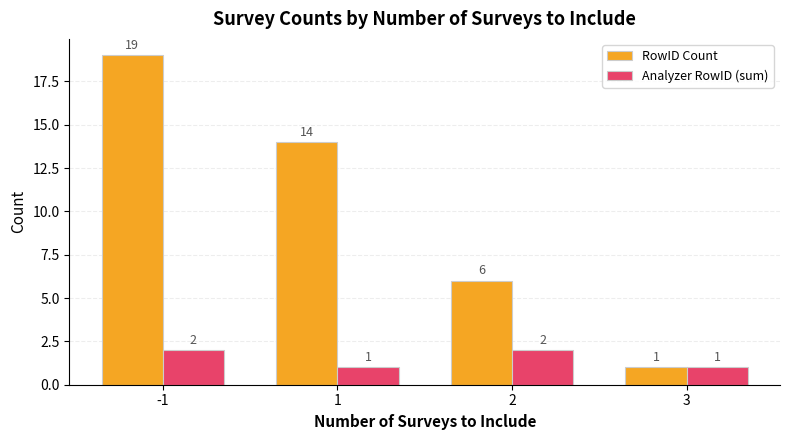

At which label does RowID Count reach its minimum?

3